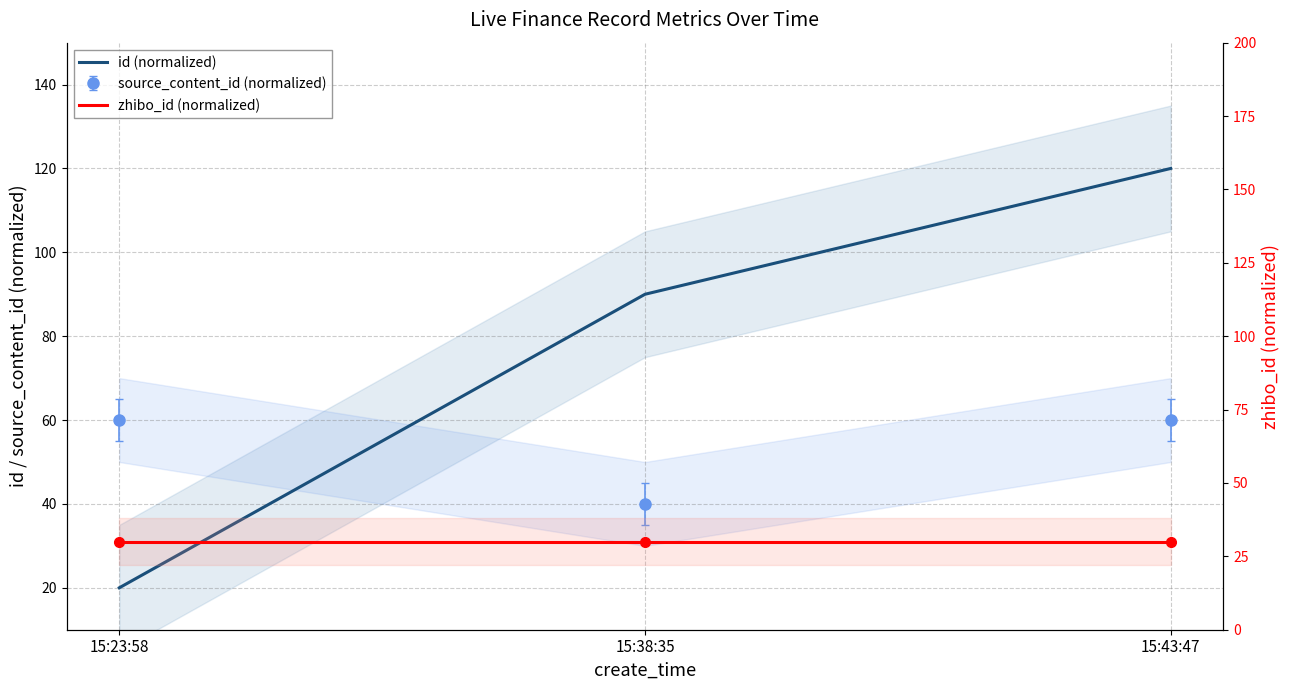

The value of id (normalized) at 15:43:47 is 120. True or false?

True